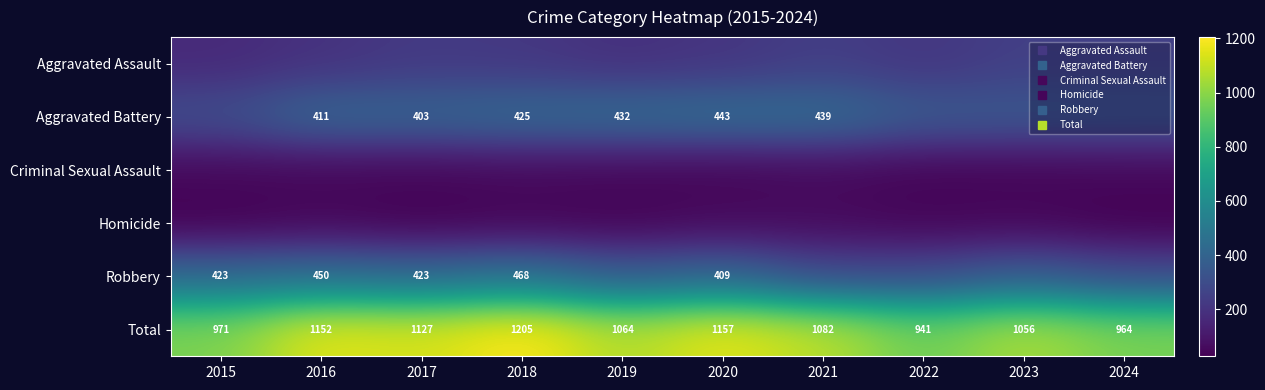

Count the number of data series in this chart.

6